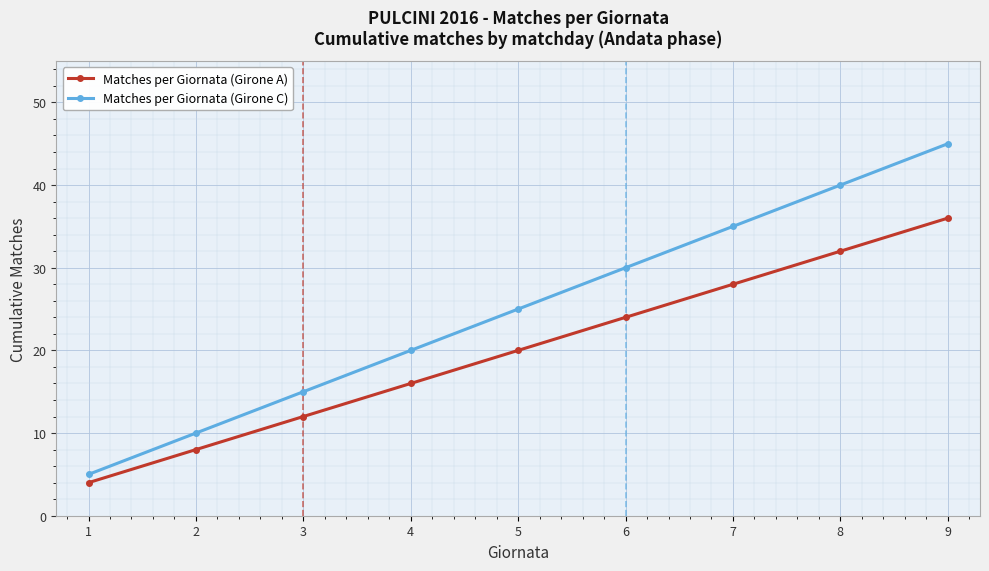

True or false: Matches per Giornata (Girone C) and Matches per Giornata (Girone A) intersect in this chart.

False